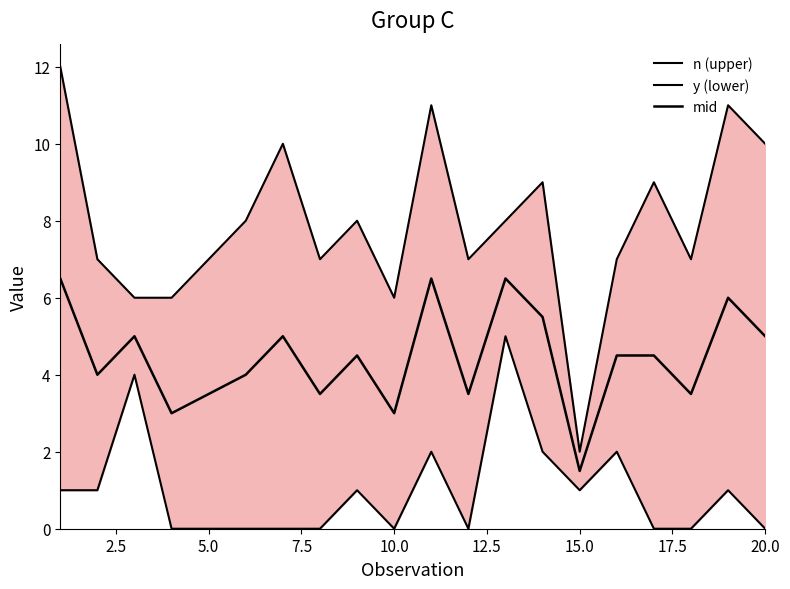

How many interior local peaks does the mid series have?

6